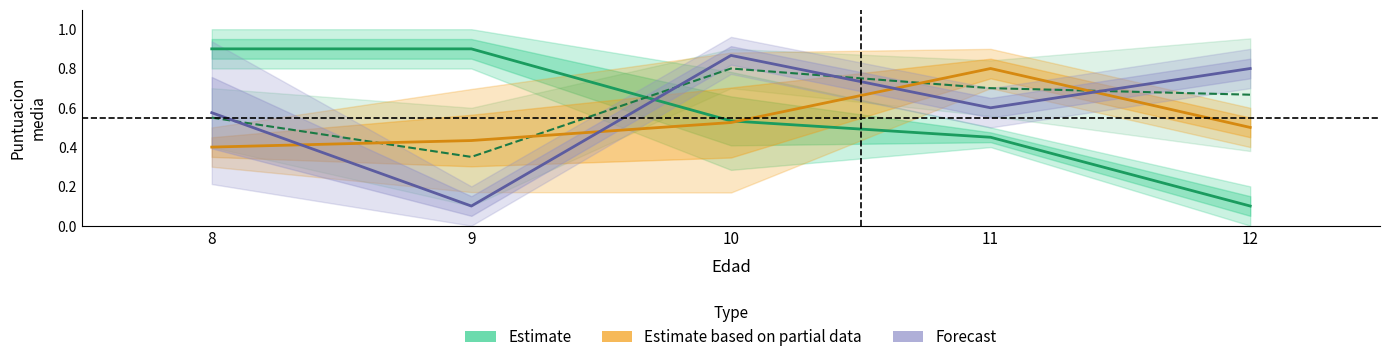

How many lines are shown in the chart?

4